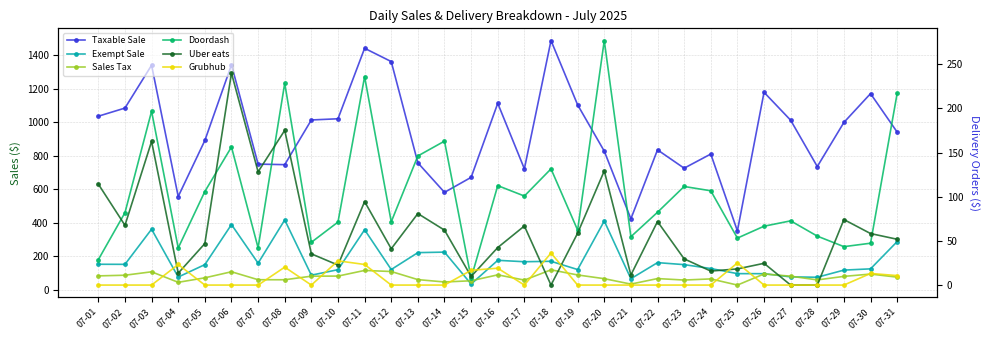

What is the sum of the Exempt Sale values at 07-13 and 07-12?

343.2